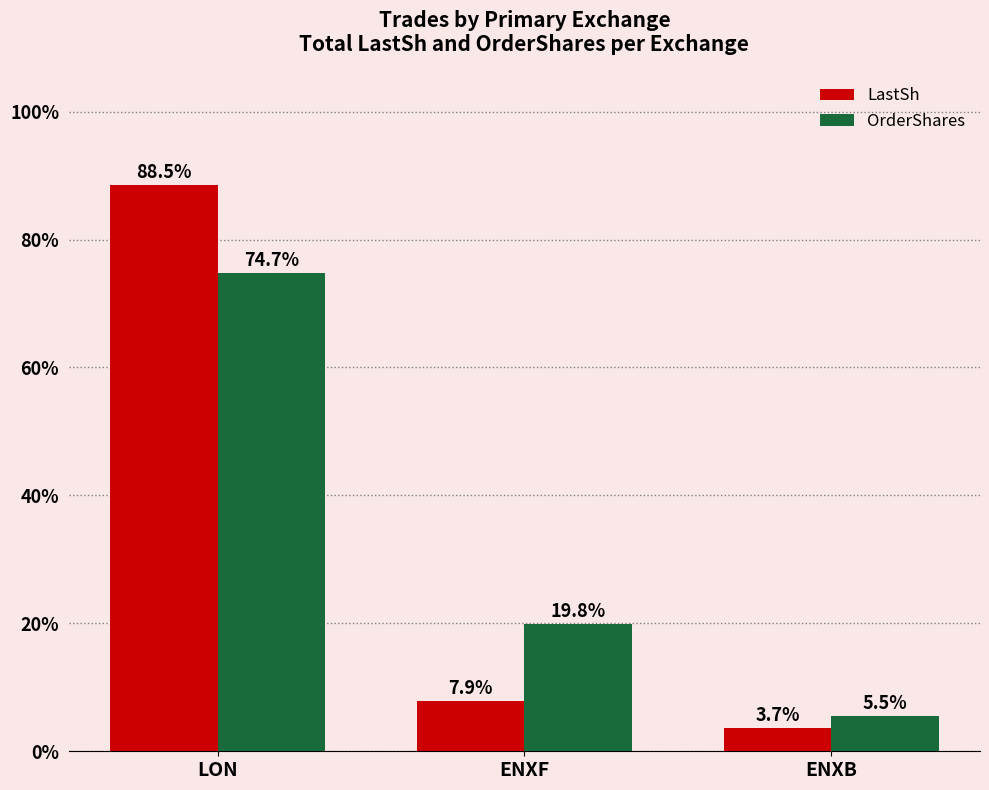

Where does the OrderShares series first go above 19?

LON